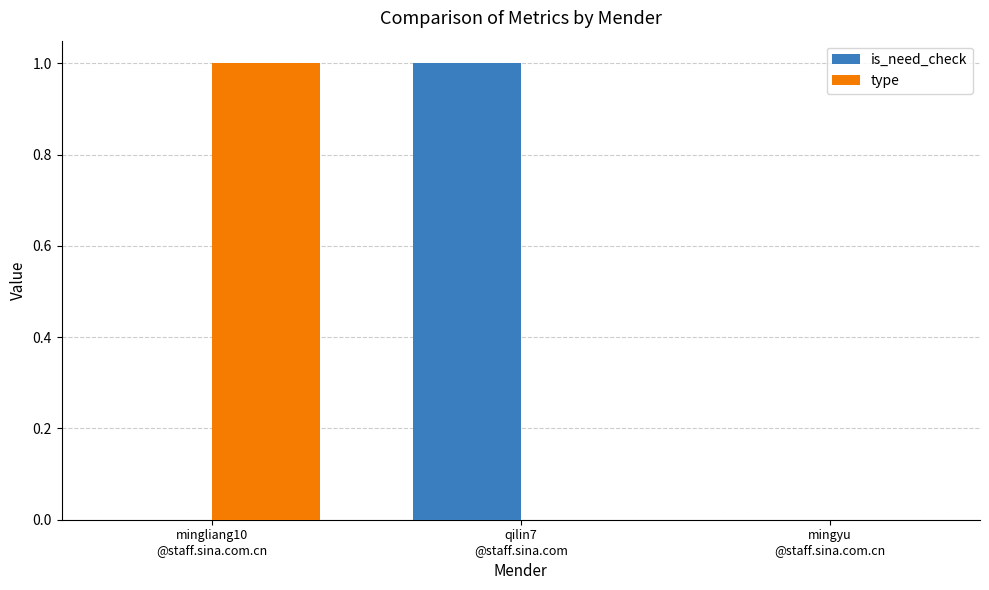

What is the difference between the is_need_check values at mingyu
@staff.sina.com.cn and qilin7
@staff.sina.com?

1